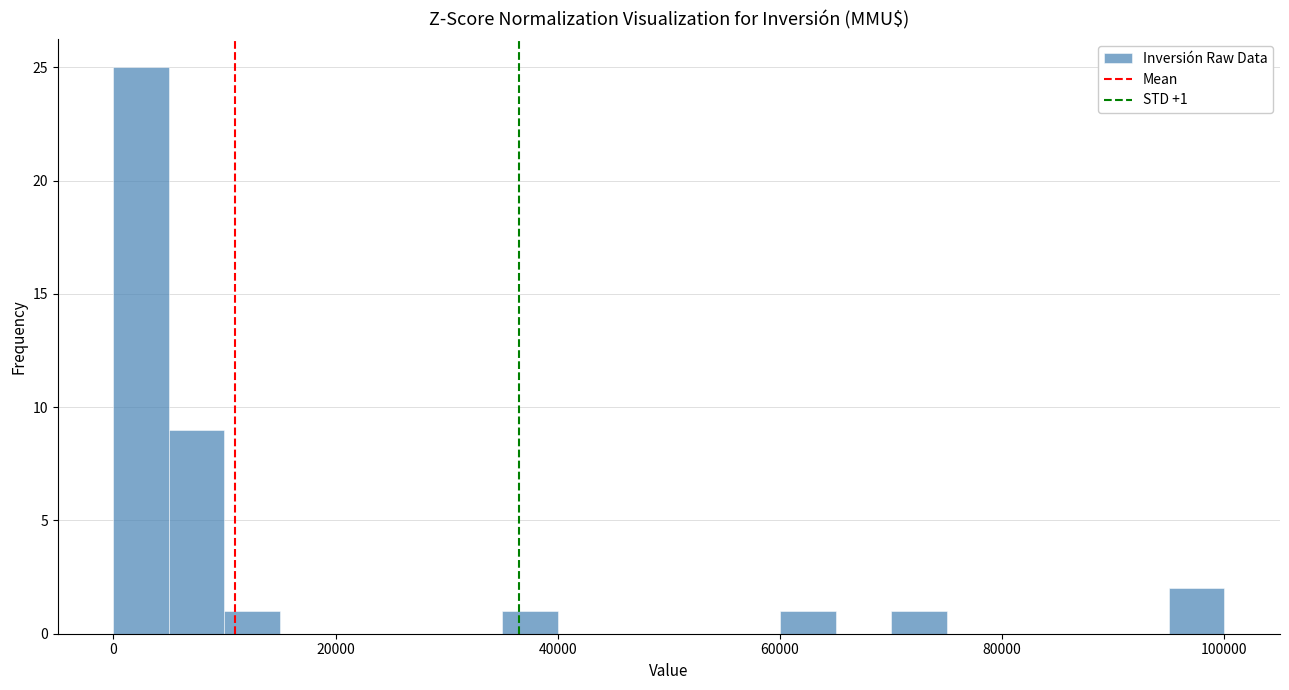

Read against the x-axis, roughly where is the centre of the tallest bar?

2000